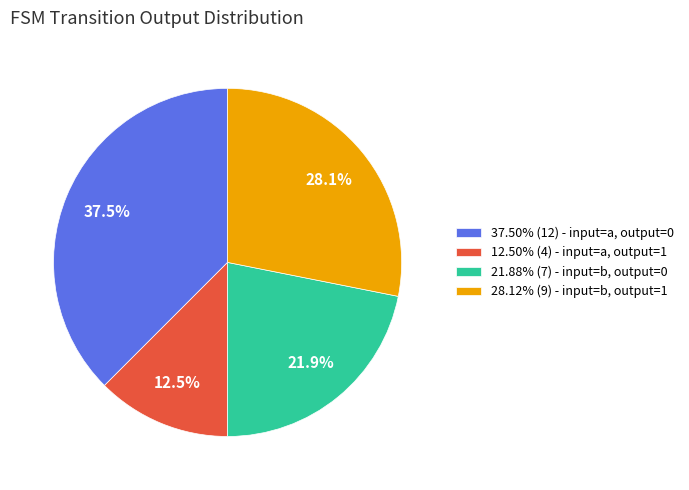

To the nearest percent, what is the average slice percentage?

25%